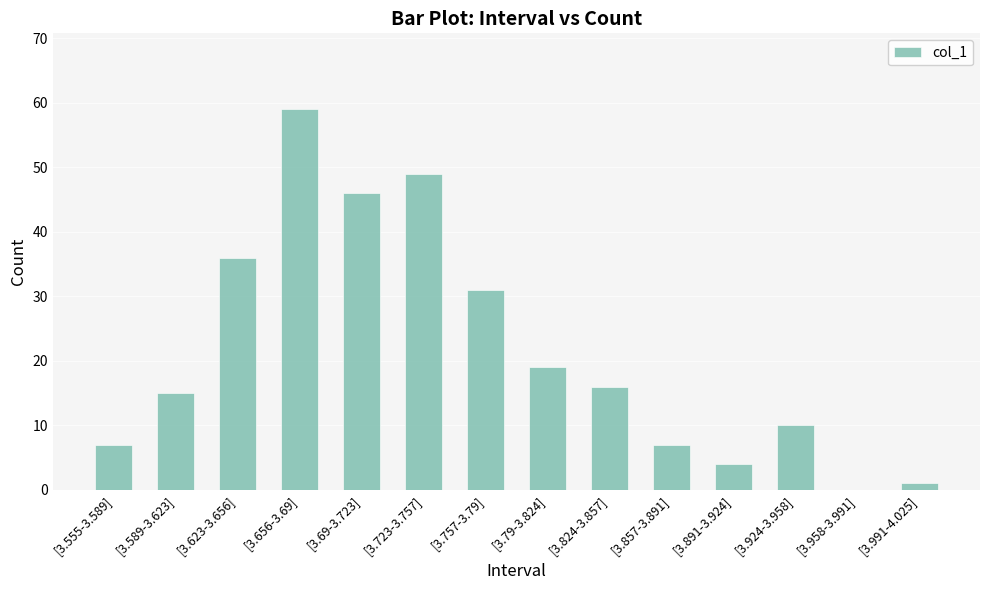

Reading left to right, transcribe all the data shown in this chart.

7	15	36	59	46	49	31	19	16	7	4	10	0	1